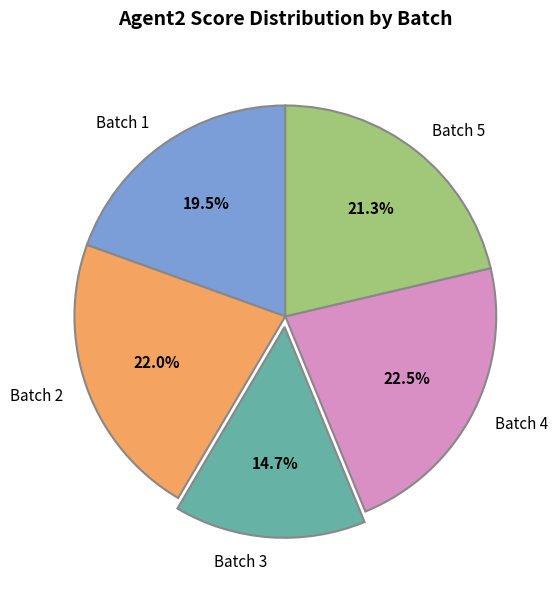

Is there any slice that represents more than half of the pie?

No